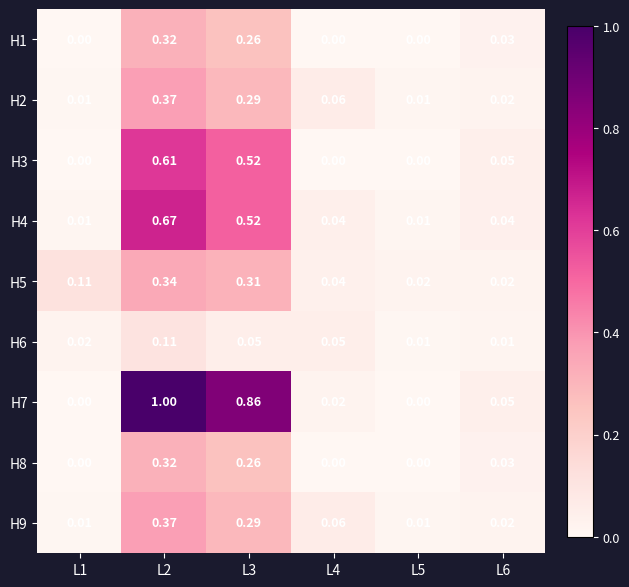

Is the value of H2 at L2 greater than the value of H1 at L1?

Yes